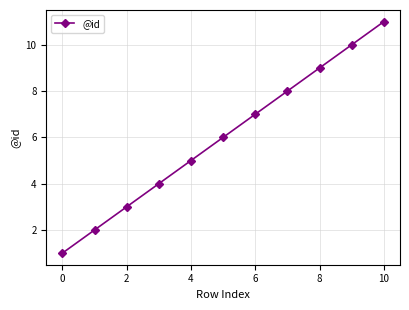

True or false: the data has more than 2 interior local peaks.

False